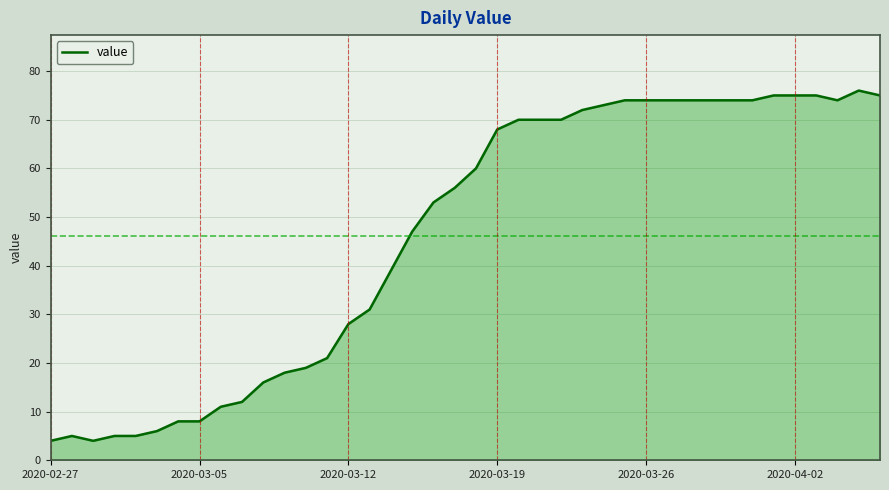

Reading left to right, list all the values displayed in this chart.

4	5	4	5	5	6	8	8	11	12	16	18	19	21	28	31	39	47	53	56	60	68	70	70	70	72	73	74	74	74	74	74	74	74	75	75	75	74	76	75